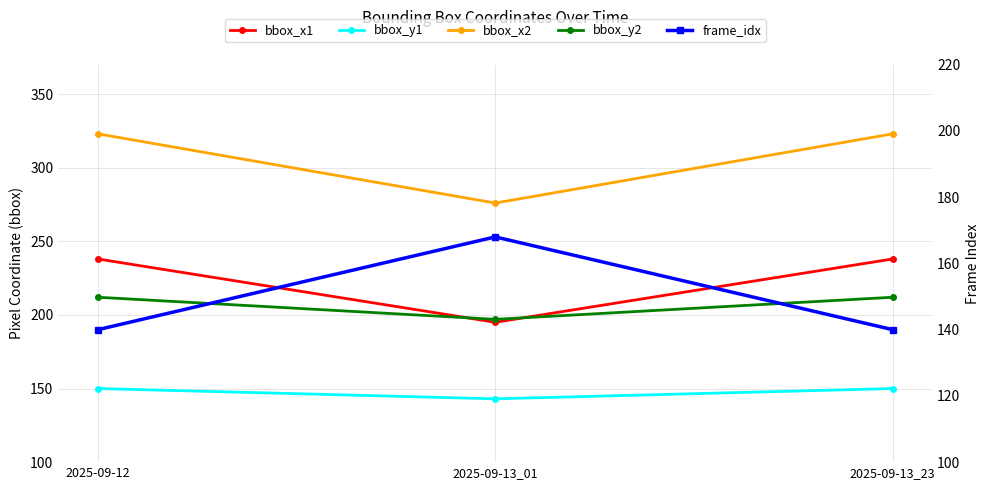

Which series has the largest total across all categories?

bbox_x2